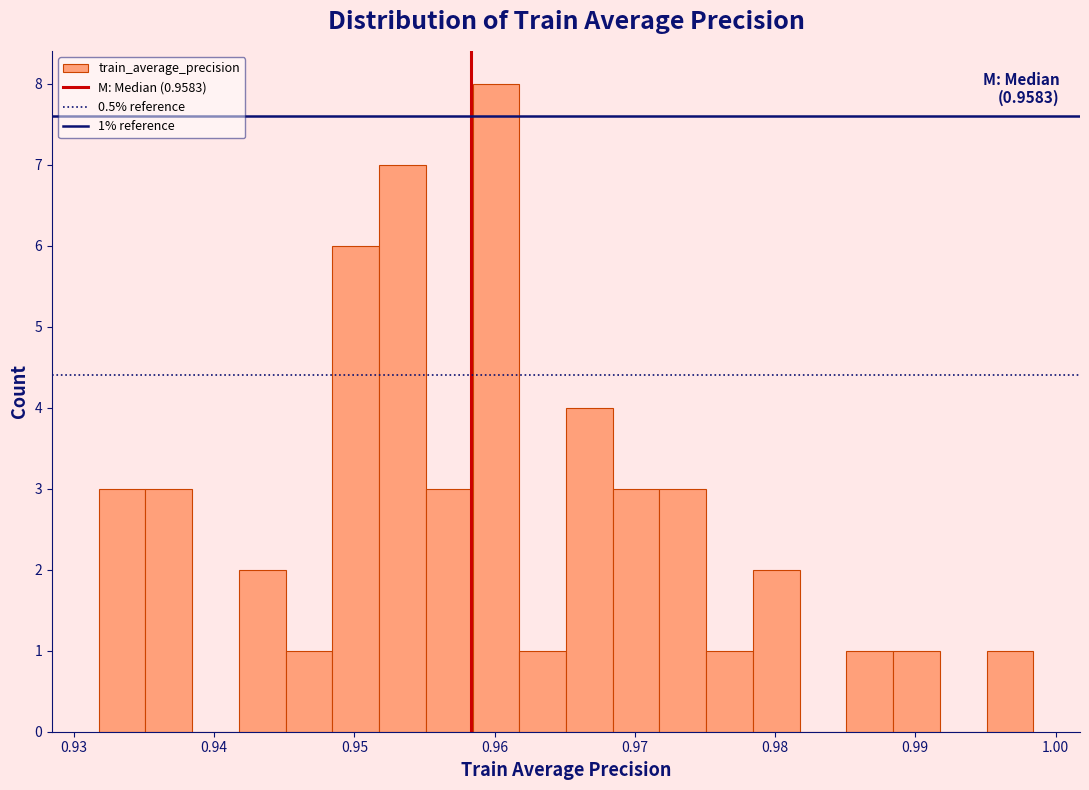

Around what value on the x-axis is the tallest bar? Give the approximate position of its centre, as read against the axis.

0.960